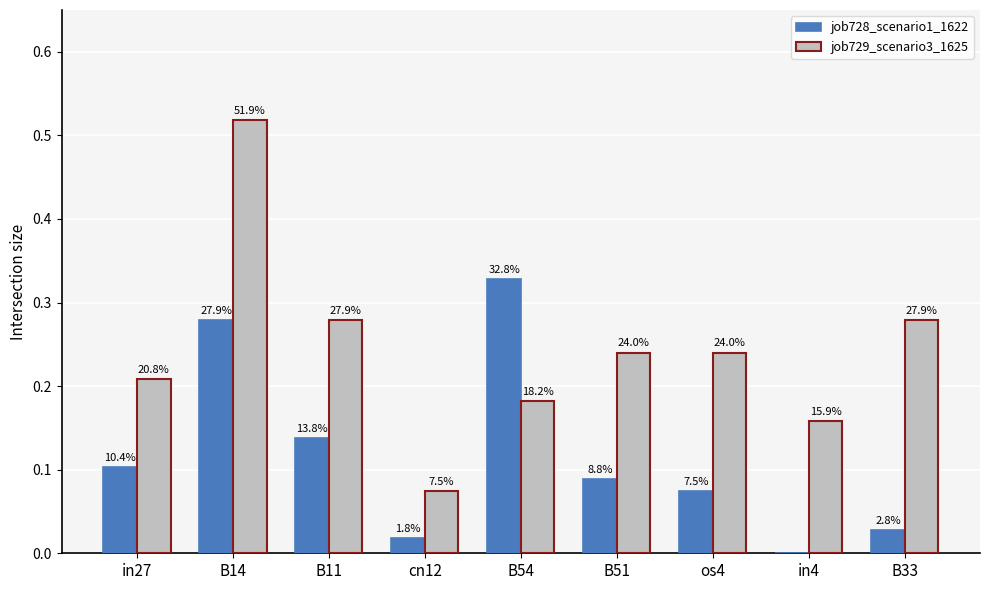

Are the bars horizontal?

No